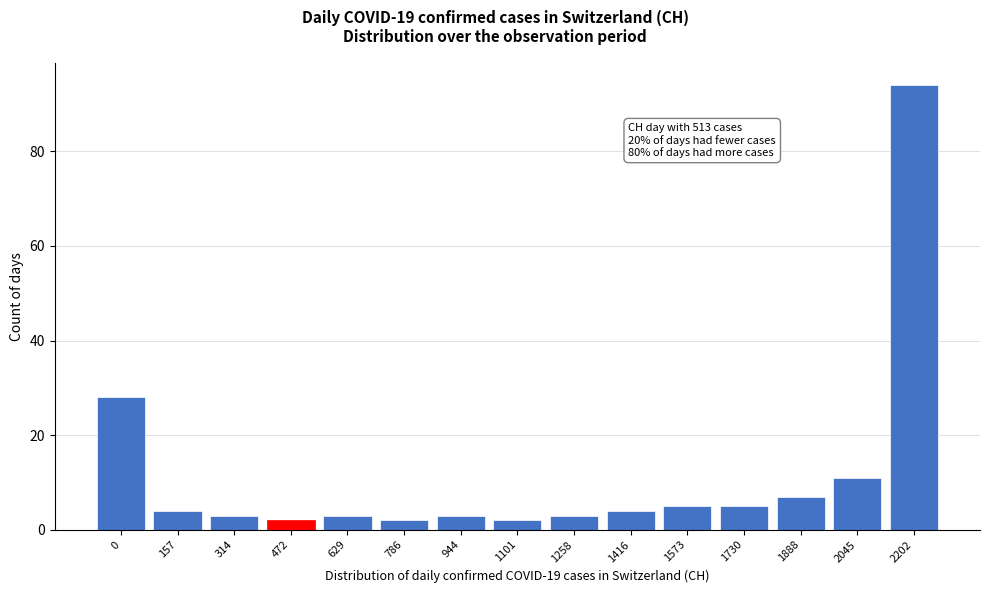

Reading right to left, extract all data points from this chart.

2202=94	2045=11	1888=7	1730=5	1573=5	1416=4	1258=3	1101=2	944=3	786=2	629=3	472=2	314=3	157=4	0=28